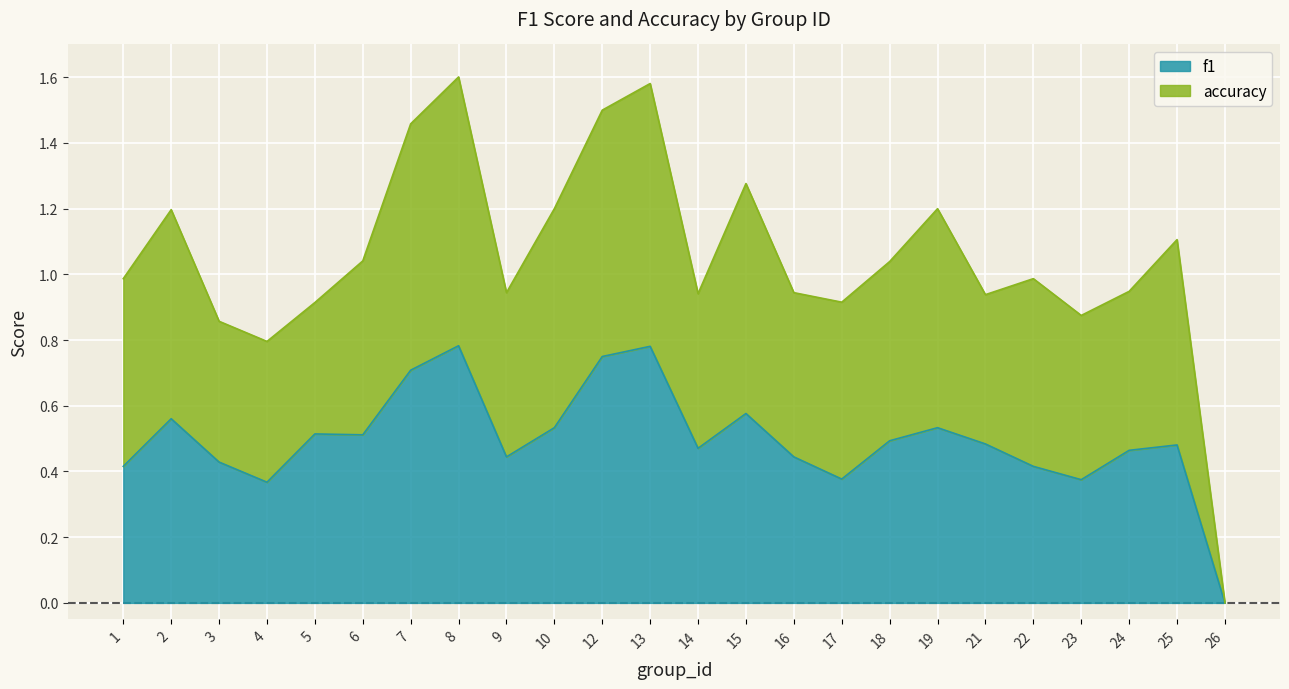

What is the change in value from 7 to 10?

-0.2